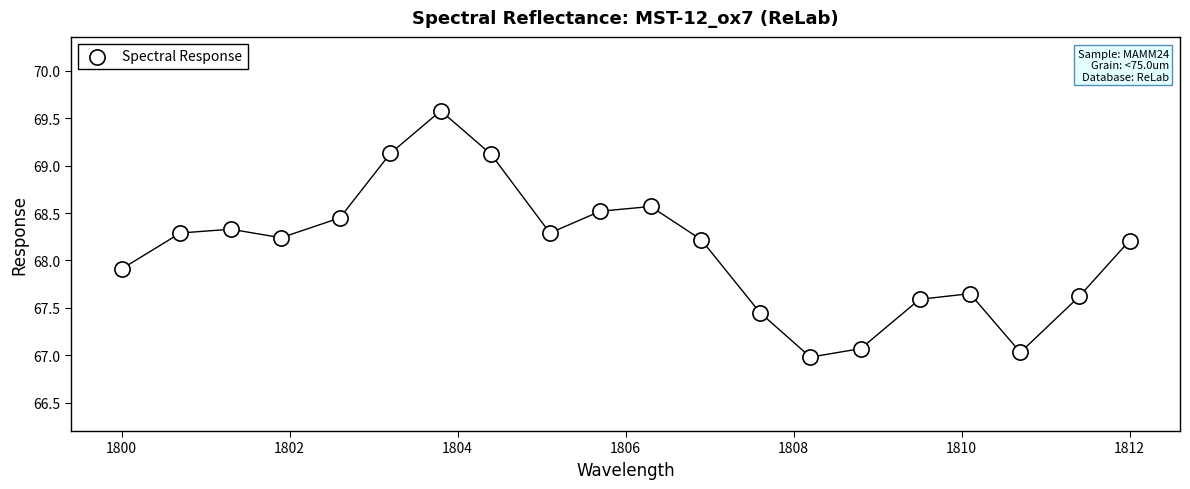

What Y value in the scatter plot is closest to 68?

67.9